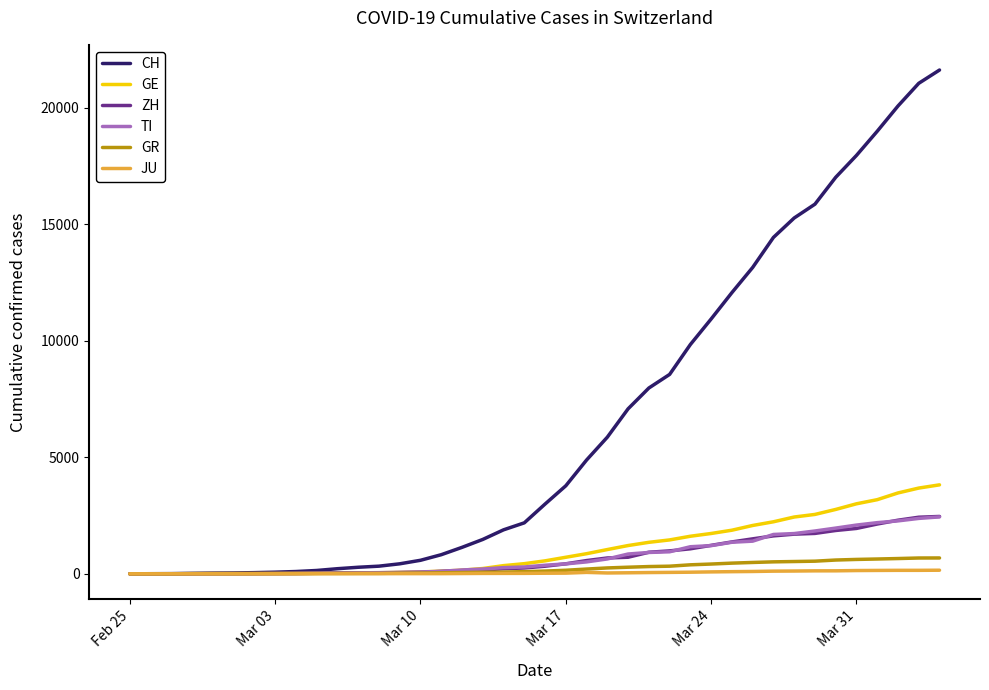

What is the difference between the second highest and minimum values in the ZH series?

2428